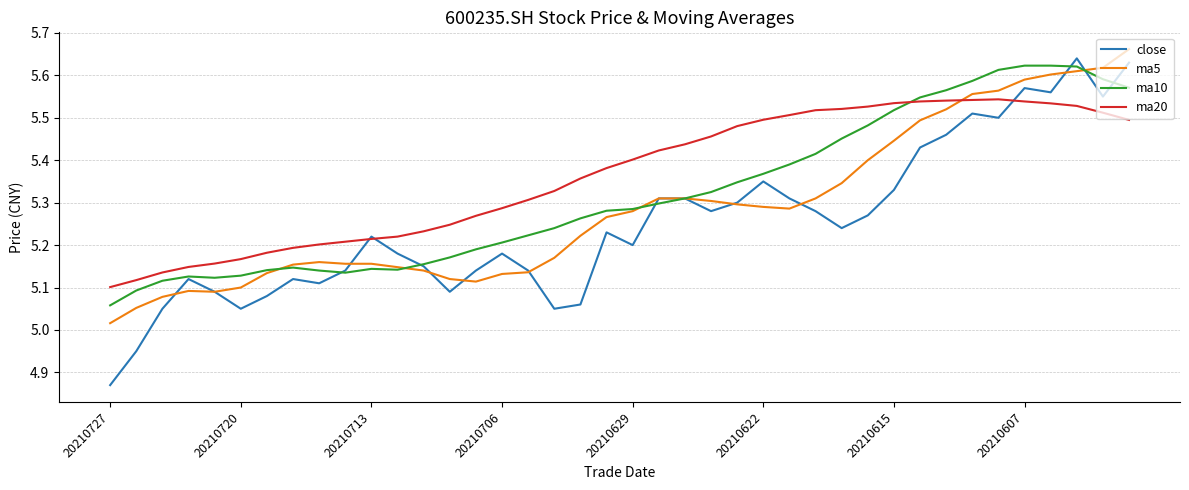

Which series has the largest range (max minus min)?

close